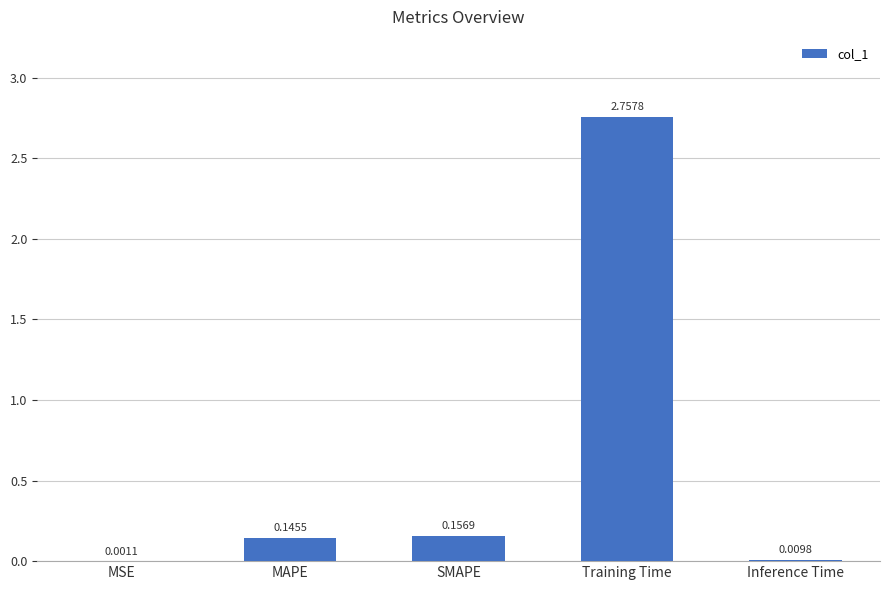

What is the sum of all values?

3.1